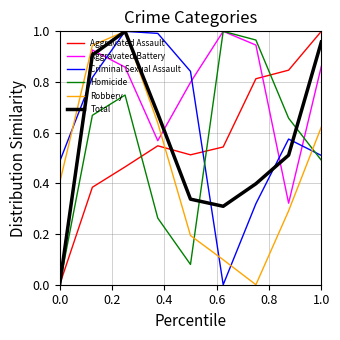

True or false: Aggravated Battery and Robbery cross at least once.

True